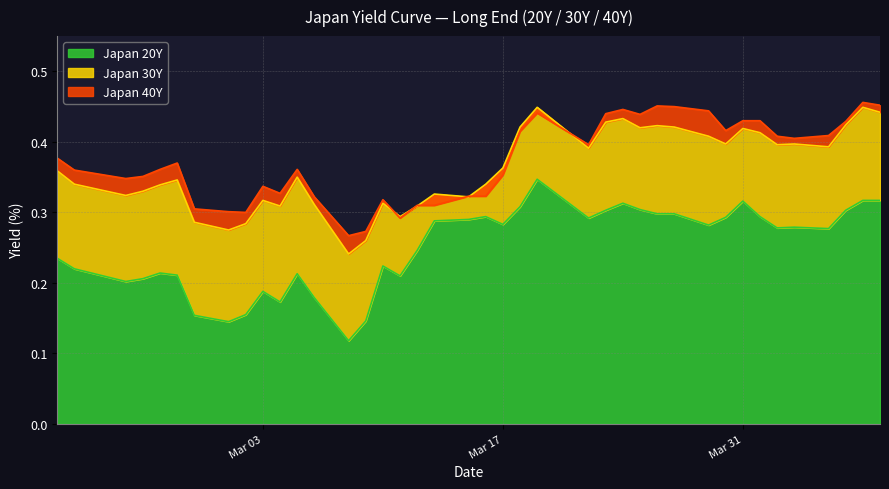

The value of Japan 40Y at 2020-04-02 is 0.4. True or false?

True